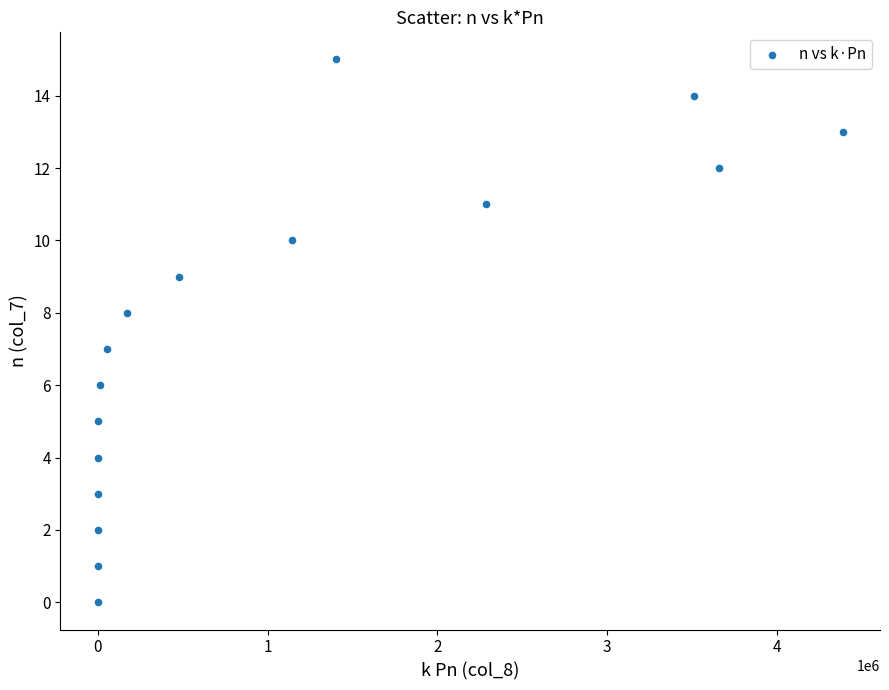

What is the range of Y values (max minus min)?

15